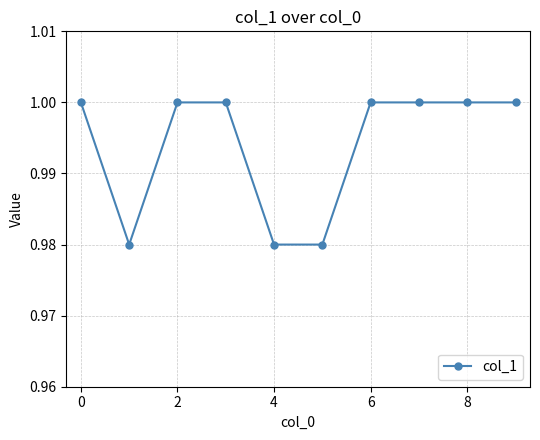

What is the sum of all values?

9.9